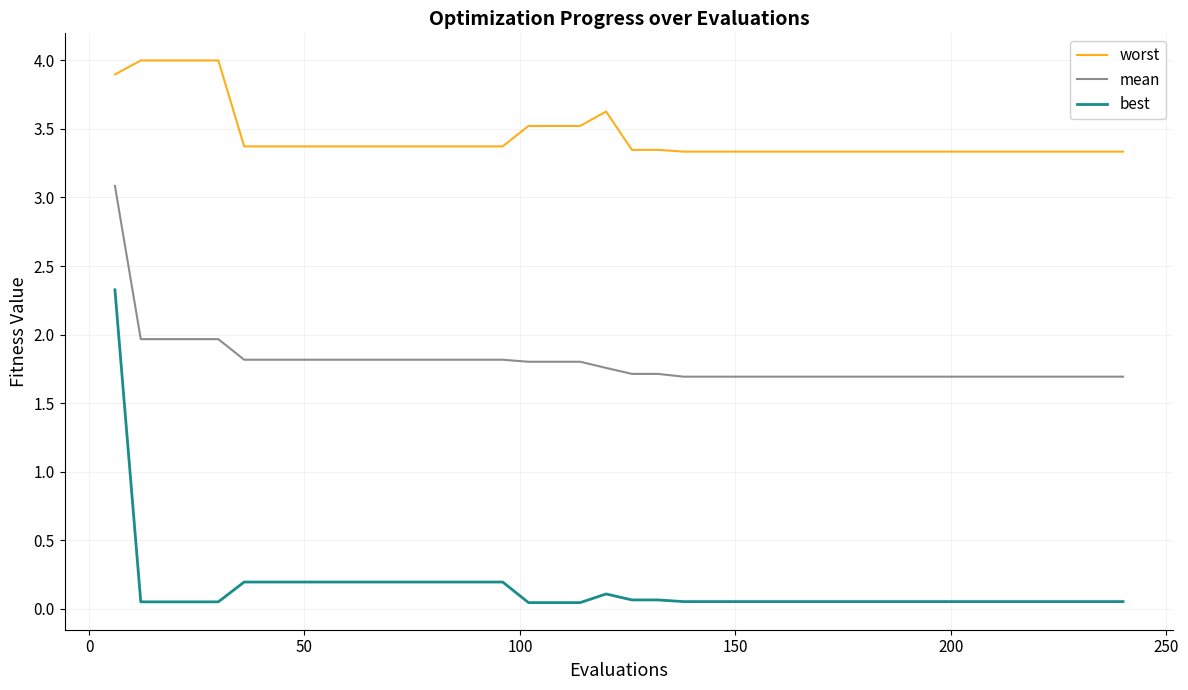

True or false: best and worst intersect in this chart.

False